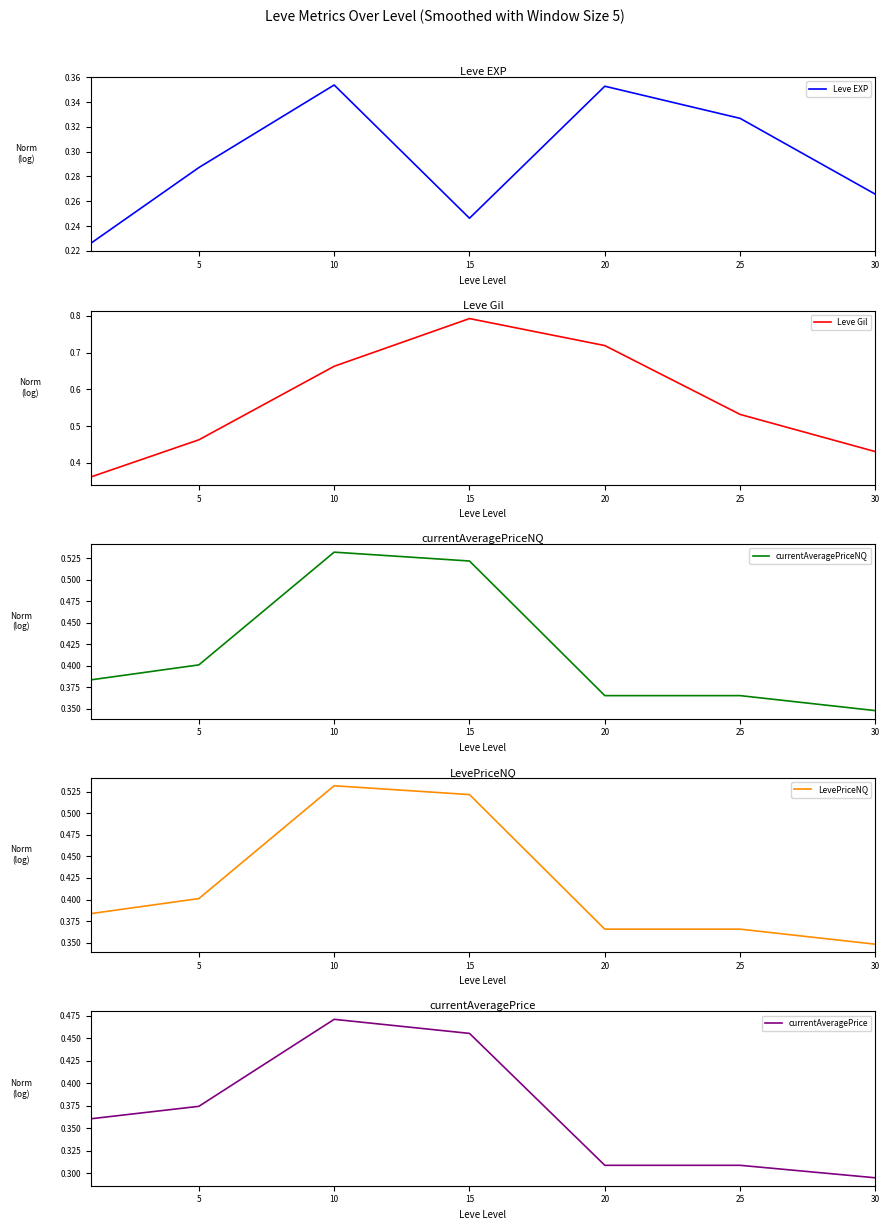

Where is the first local minimum for Leve EXP?

15